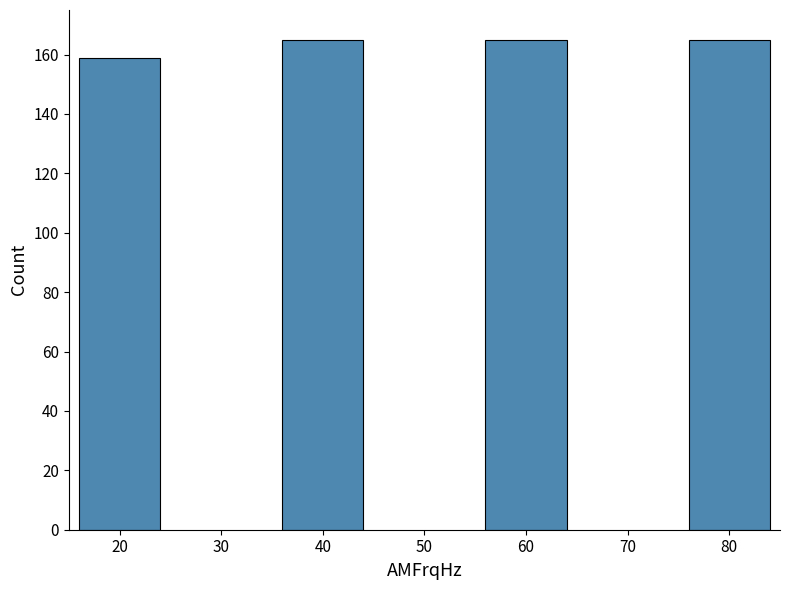

Reading right to left, list all the values displayed in this chart.

165	165	165	159